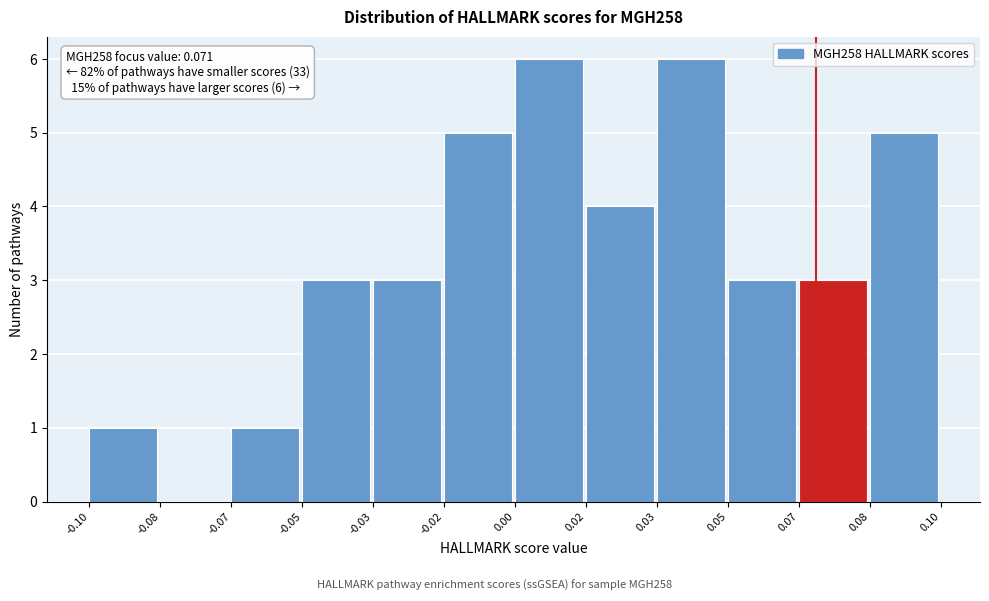

Reading right to left, what are all the values shown in this chart?

0.08=5	0.07=3	0.05=3	0.03=6	0.02=4	0.00=6	-0.02=5	-0.03=3	-0.05=3	-0.07=1	-0.08=0	-0.10=1